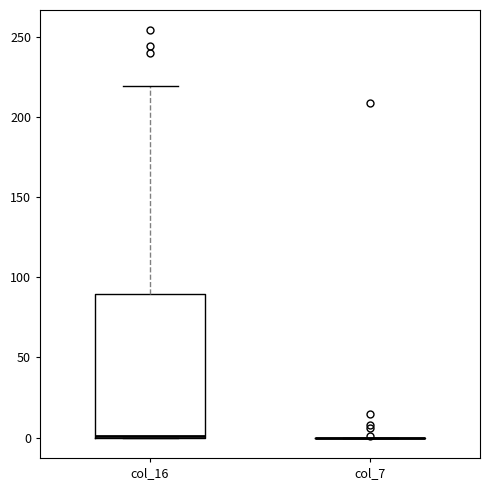

Which box is the tallest, from its lower edge to its upper edge?

col_16